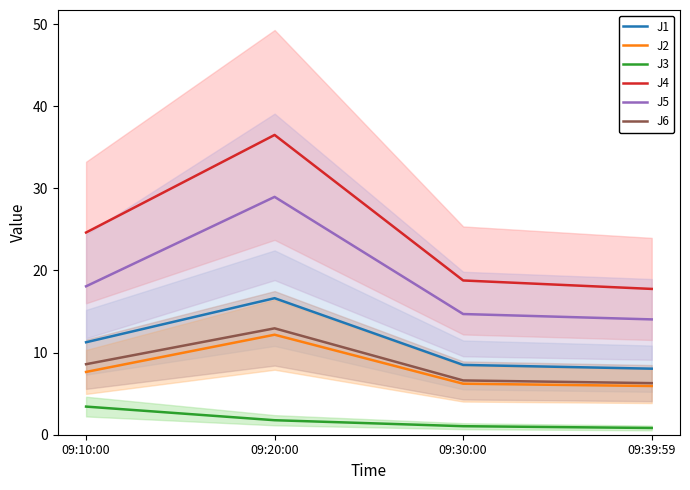

How many data points in J5 are less than 18?

2